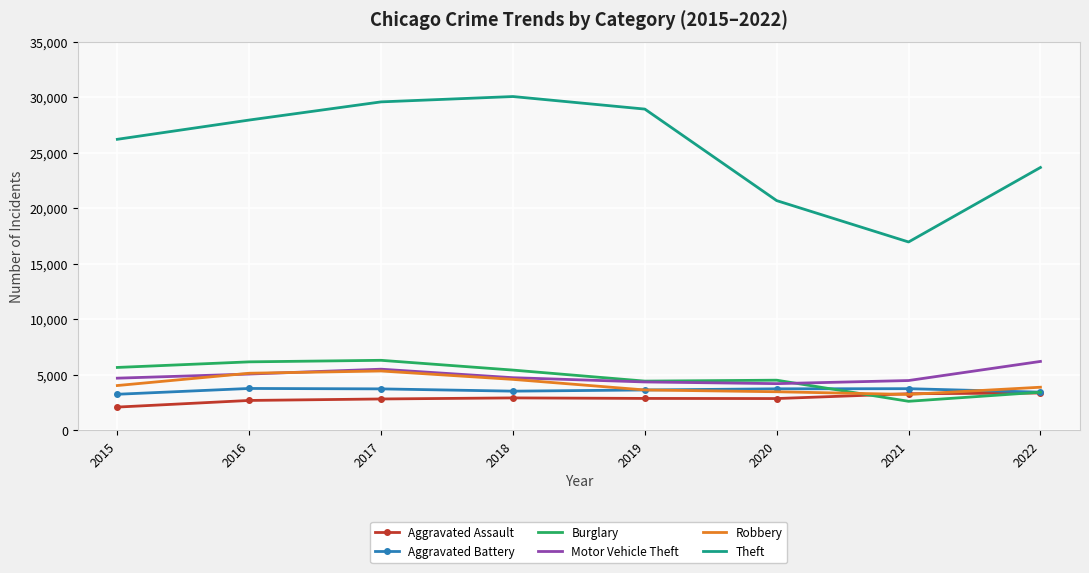

Where does the Aggravated Battery series first go above 3730?

2016